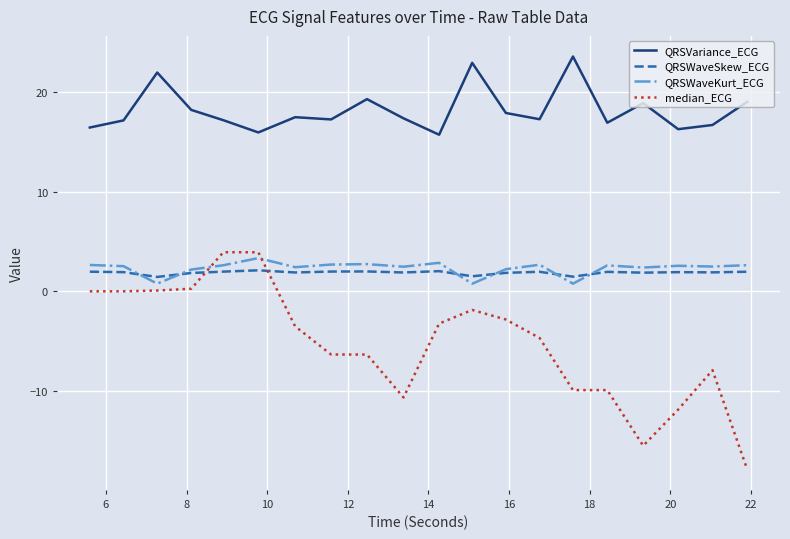

Which series has the widest spread of values?

median_ECG